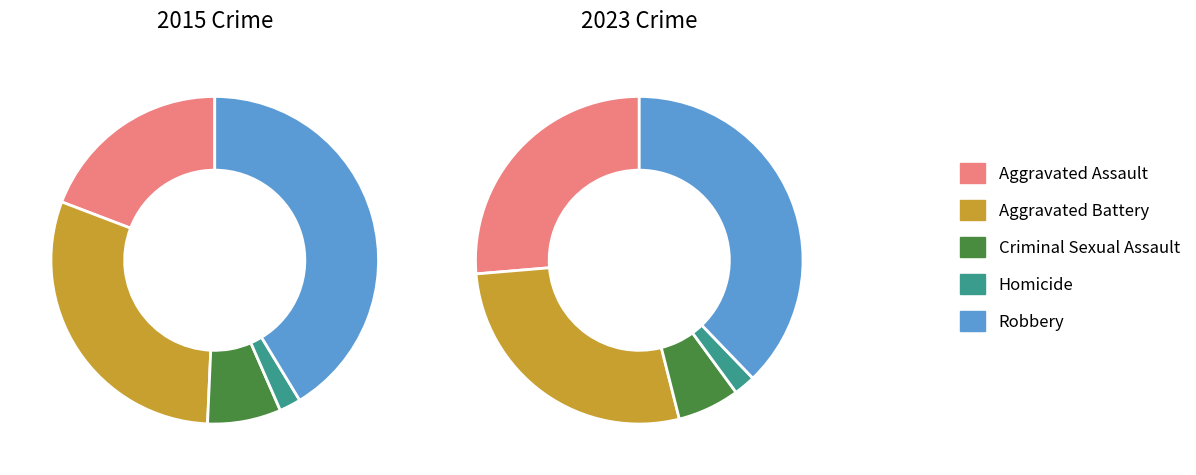

To the nearest percent, what is the average slice percentage?

20%